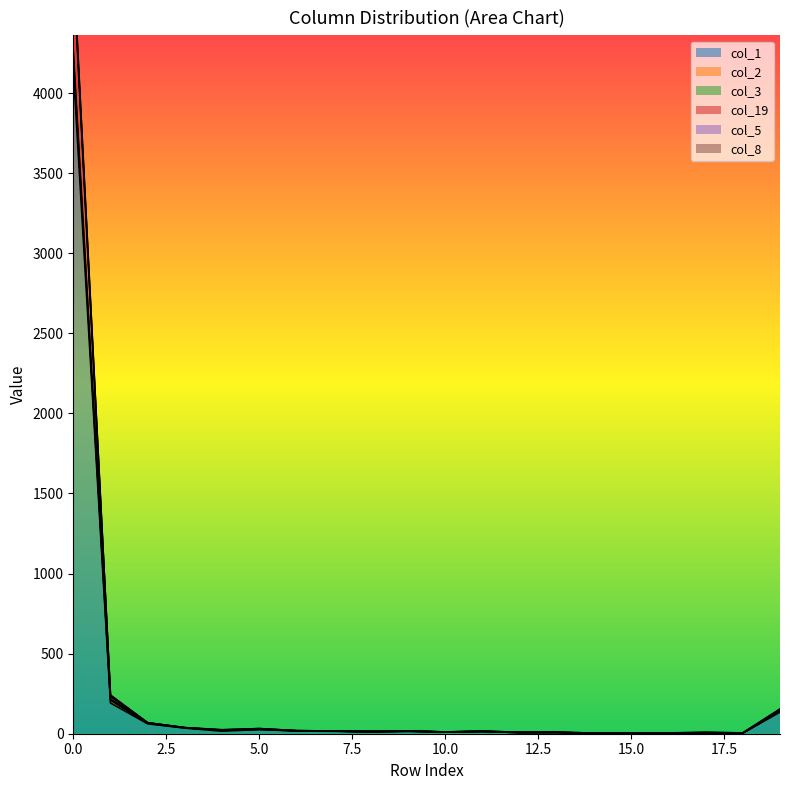

True or false: col_8 and col_2 cross at least once.

False